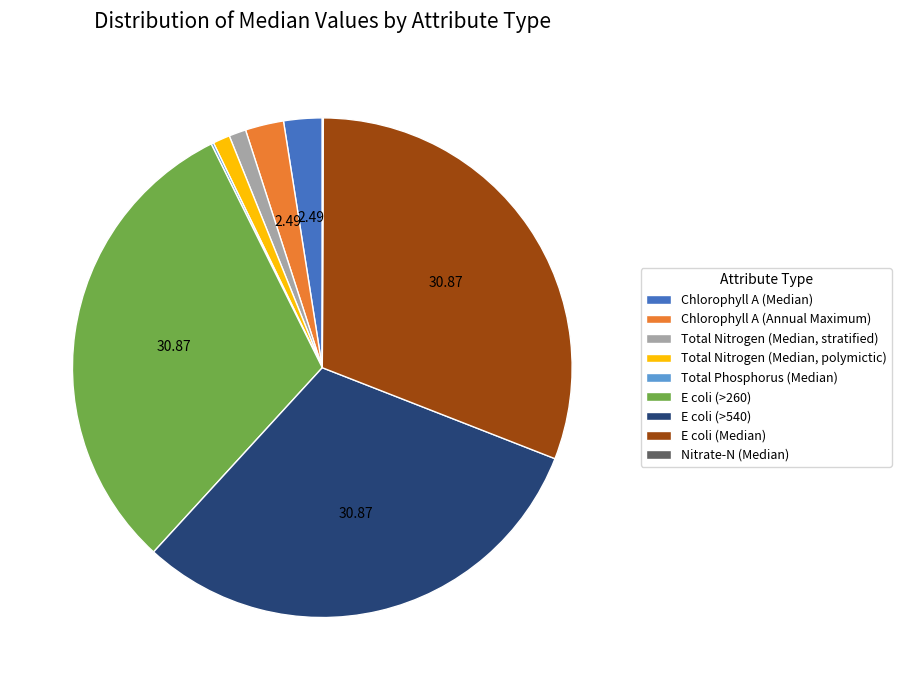

Is there any slice that represents more than half of the pie?

No